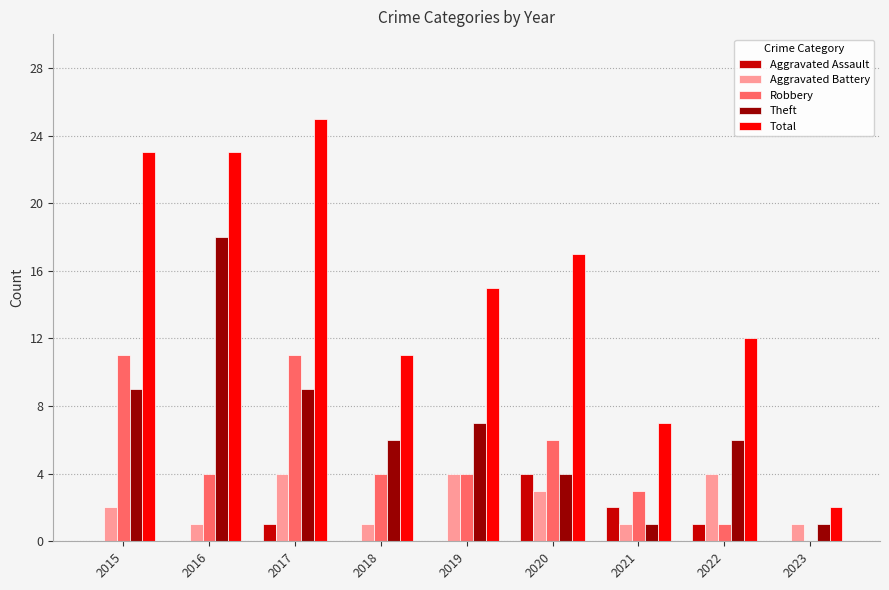

What are all the series names shown in the legend?

Aggravated Assault, Aggravated Battery, Robbery, Theft, Total